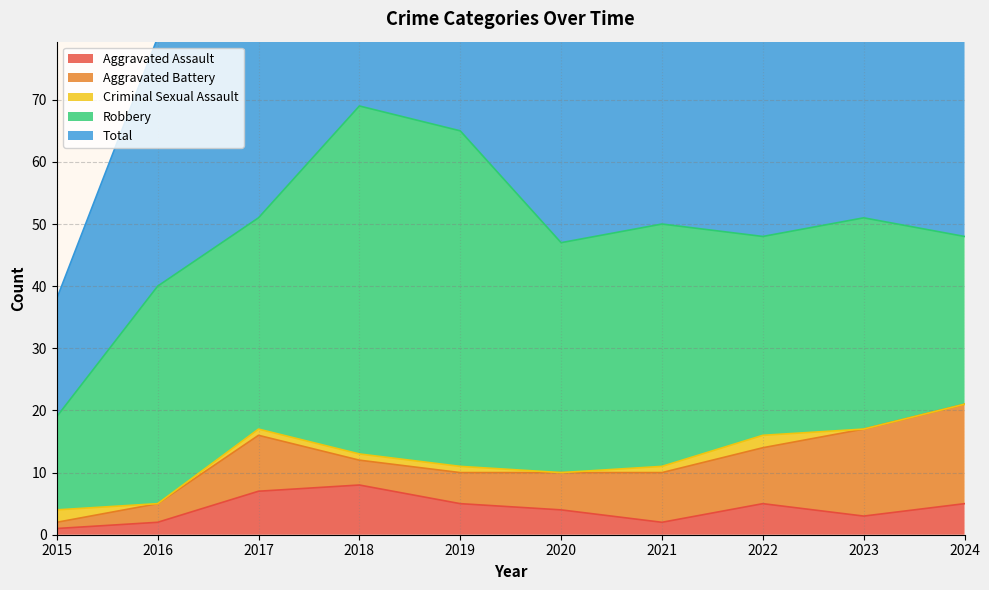

Reading left to right, what are all the values shown in this chart?

Aggravated Assault: 2015=1	2016=2	2017=7	2018=8	2019=5	2020=4	2021=2	2022=5	2023=3	2024=5
Aggravated Battery: 2015=1	2016=3	2017=9	2018=4	2019=5	2020=6	2021=8	2022=9	2023=14	2024=16
Criminal Sexual Assault: 2015=2	2016=0	2017=1	2018=1	2019=1	2020=0	2021=1	2022=2	2023=0	2024=0
Robbery: 2015=15	2016=35	2017=34	2018=56	2019=54	2020=37	2021=39	2022=32	2023=34	2024=27
Total: 2015=19	2016=40	2017=51	2018=69	2019=65	2020=47	2021=50	2022=49	2023=51	2024=48